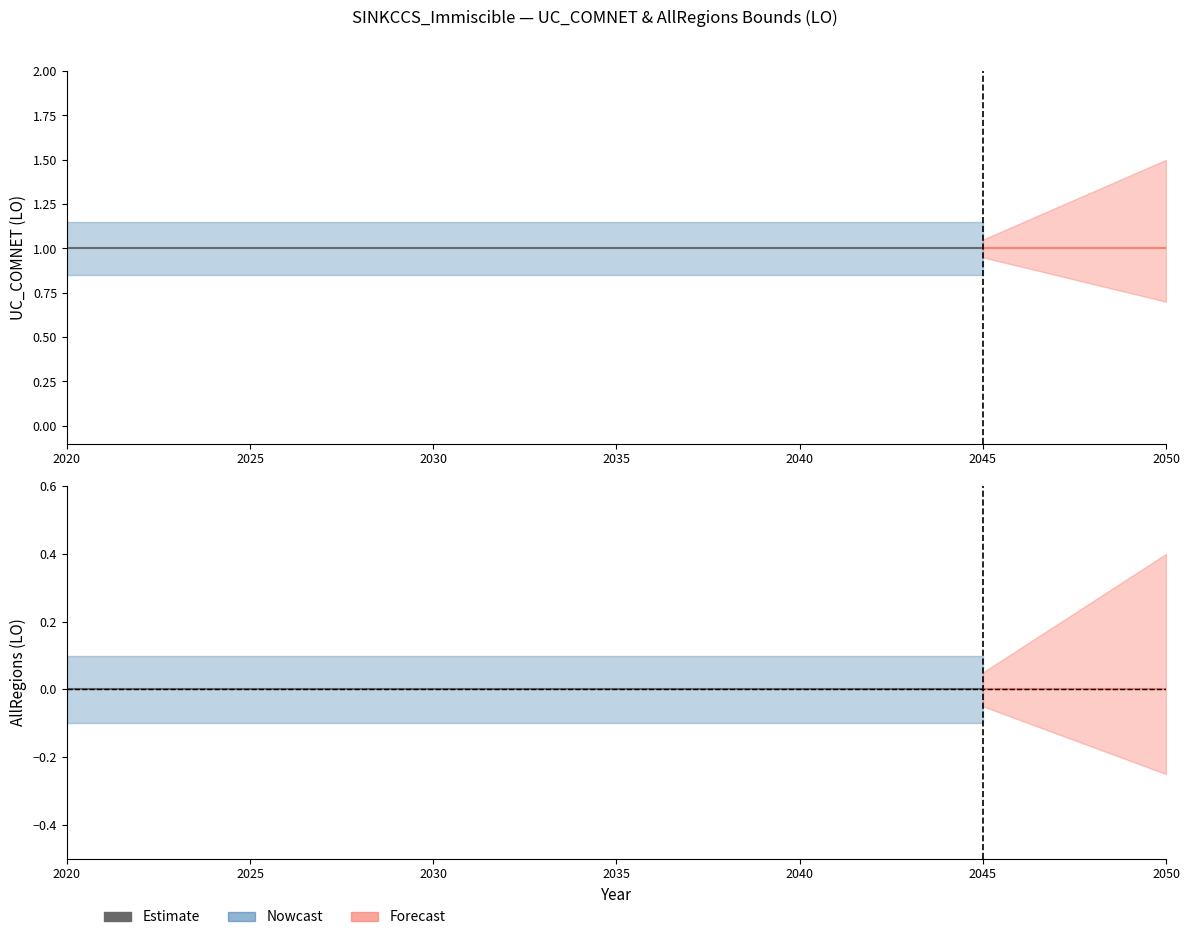

True or false: UC_COMNET and AllRegions cross at least once.

False